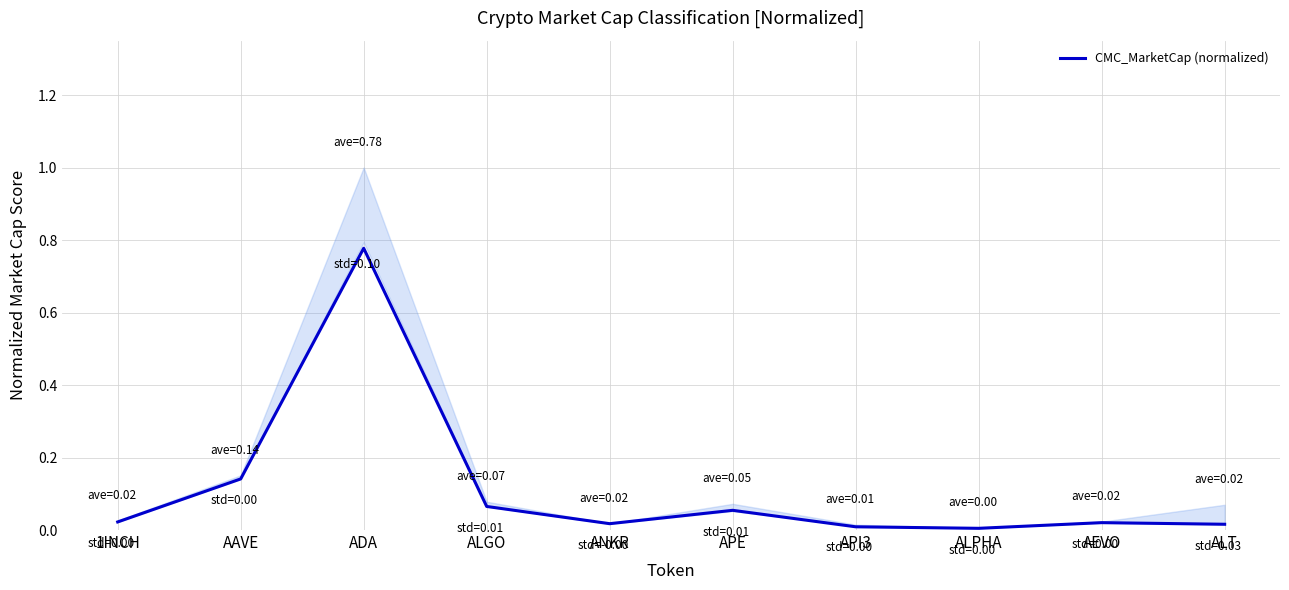

List the labels in order of value, smallest first.

ALPHA, API3, ALT, ANKR, AEVO, 1INCH, APE, ALGO, AAVE, ADA